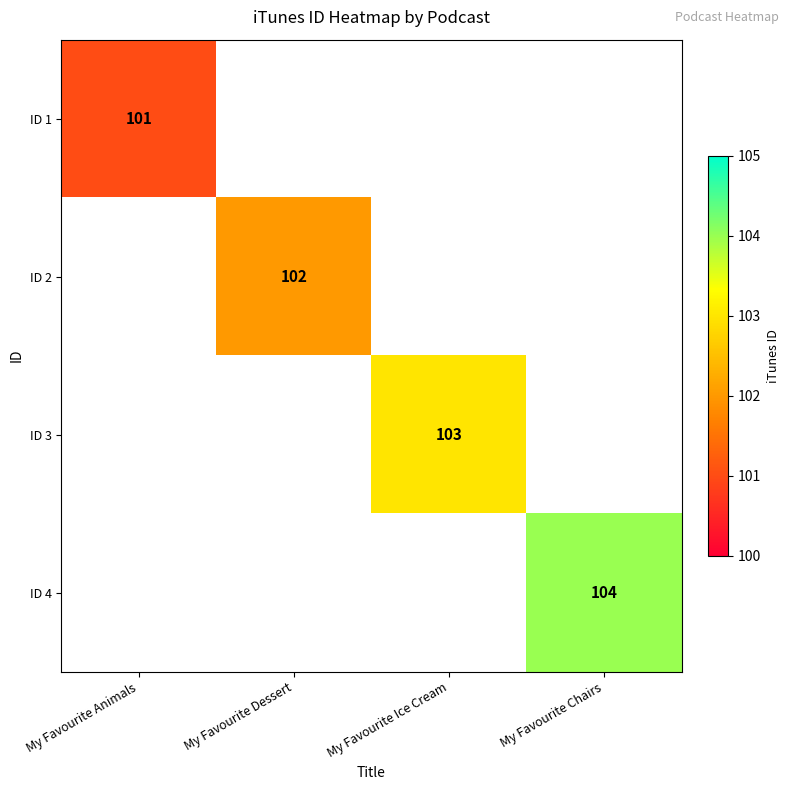

True or false: ID 1 has a value of 101 at My Favourite Animals.

True